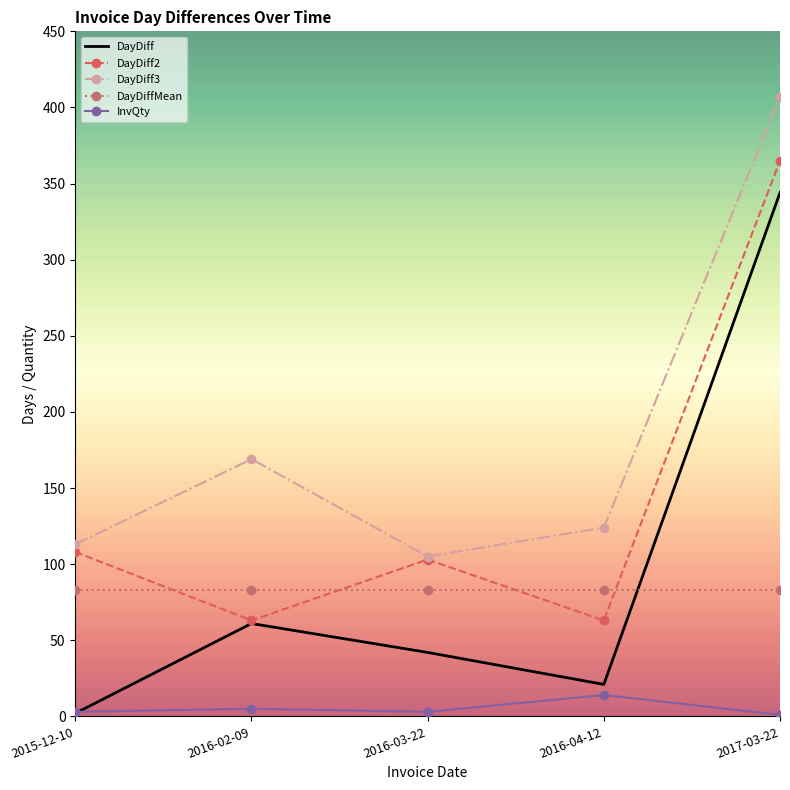

True or false: InvQty has more than 0 interior local peaks.

True